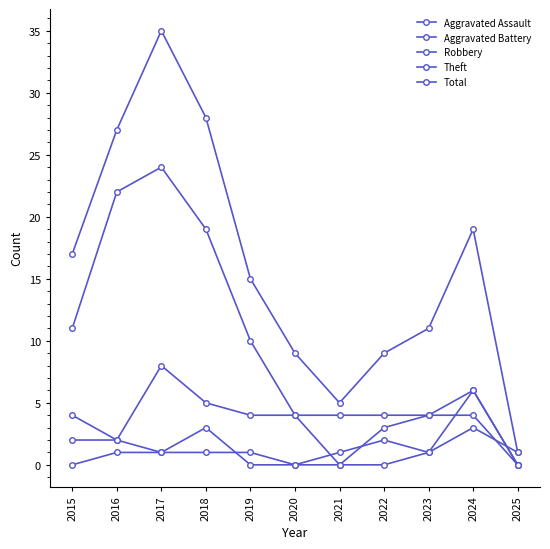

How many values in the Total series are below 15?

5